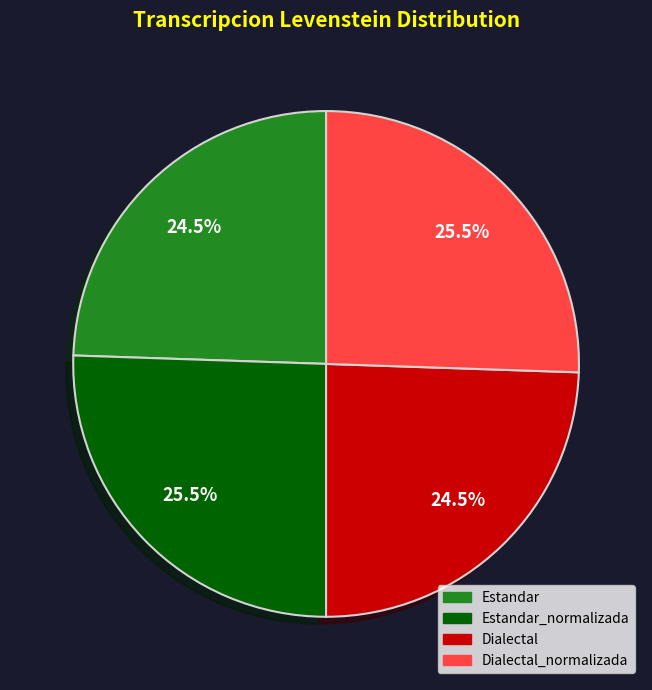

How many segments does this pie chart have?

4